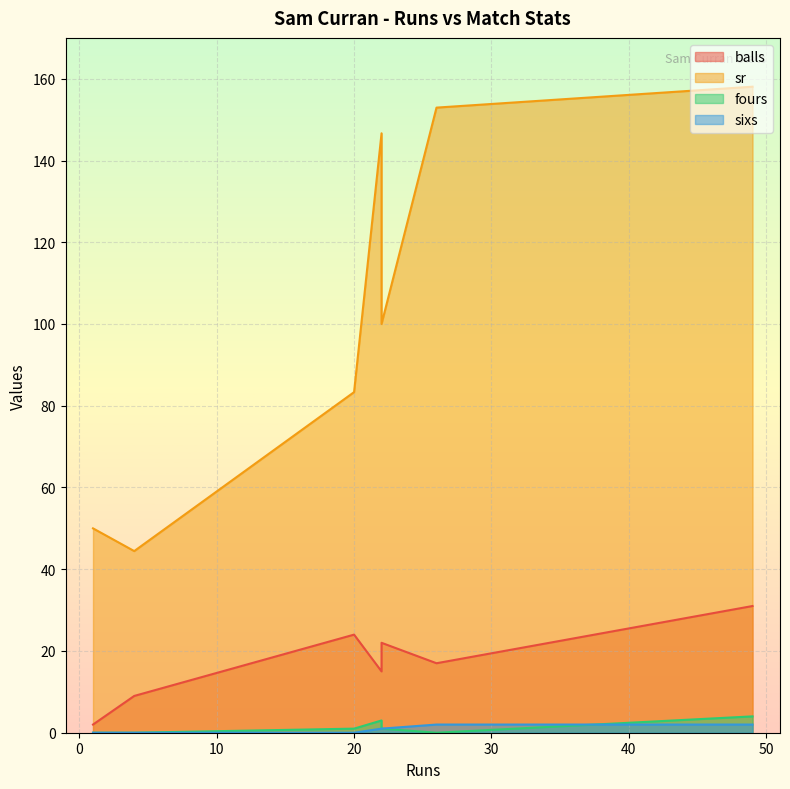

Does the chart display data point markers on the line(s)?

No